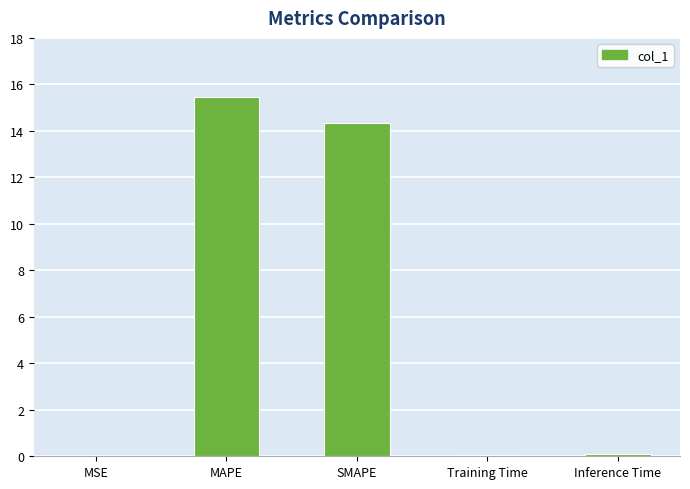

Is it true that the value at MAPE is 15.4?

True